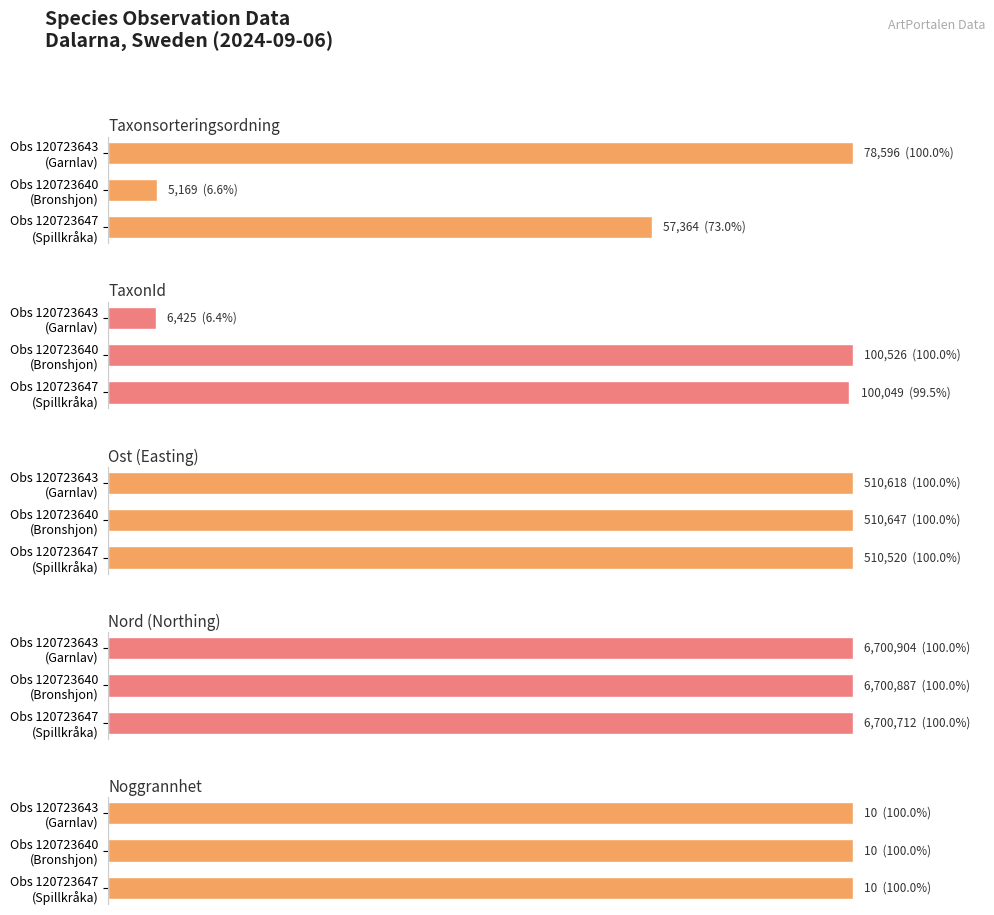

Which series has the largest range (max minus min)?

TaxonId